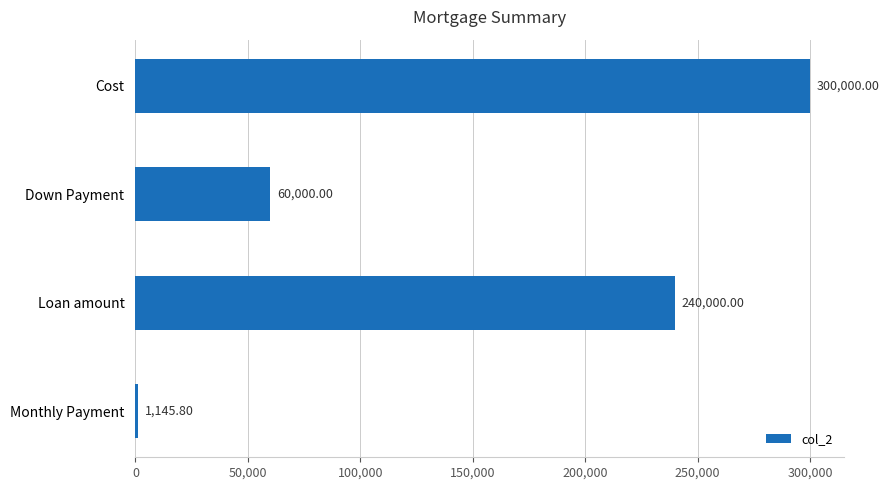

At which label is the value closest to 150572?

Loan amount